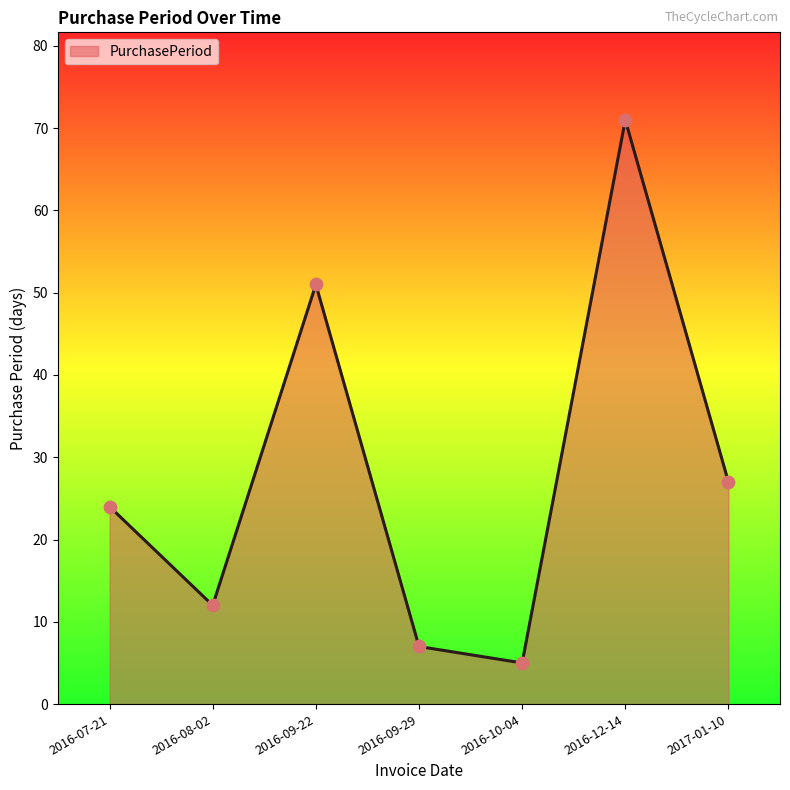

What is the change in value from 2016-08-02 to 2016-12-14?

+59